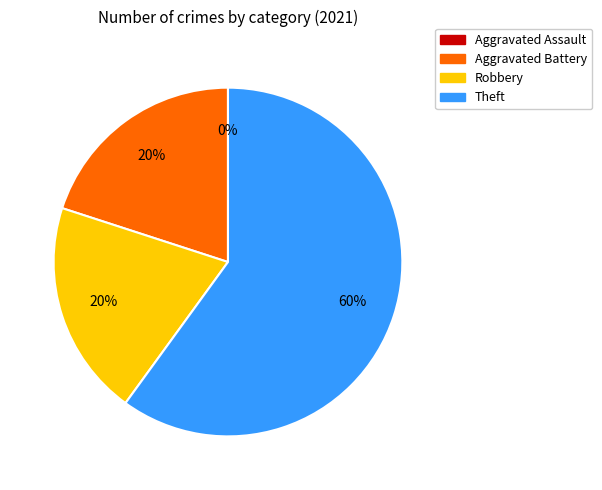

To the nearest percent, what is the difference between the largest and smallest slice percentages?

60%